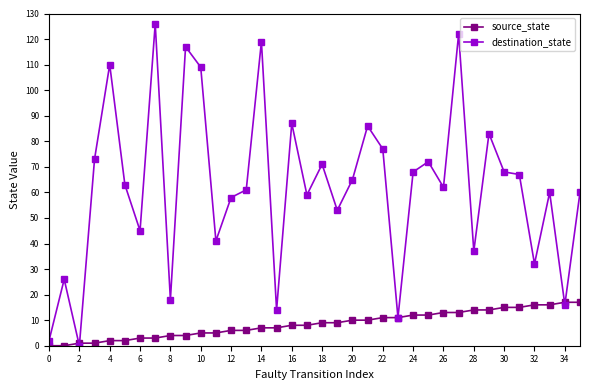

What is the greatest value displayed?

126